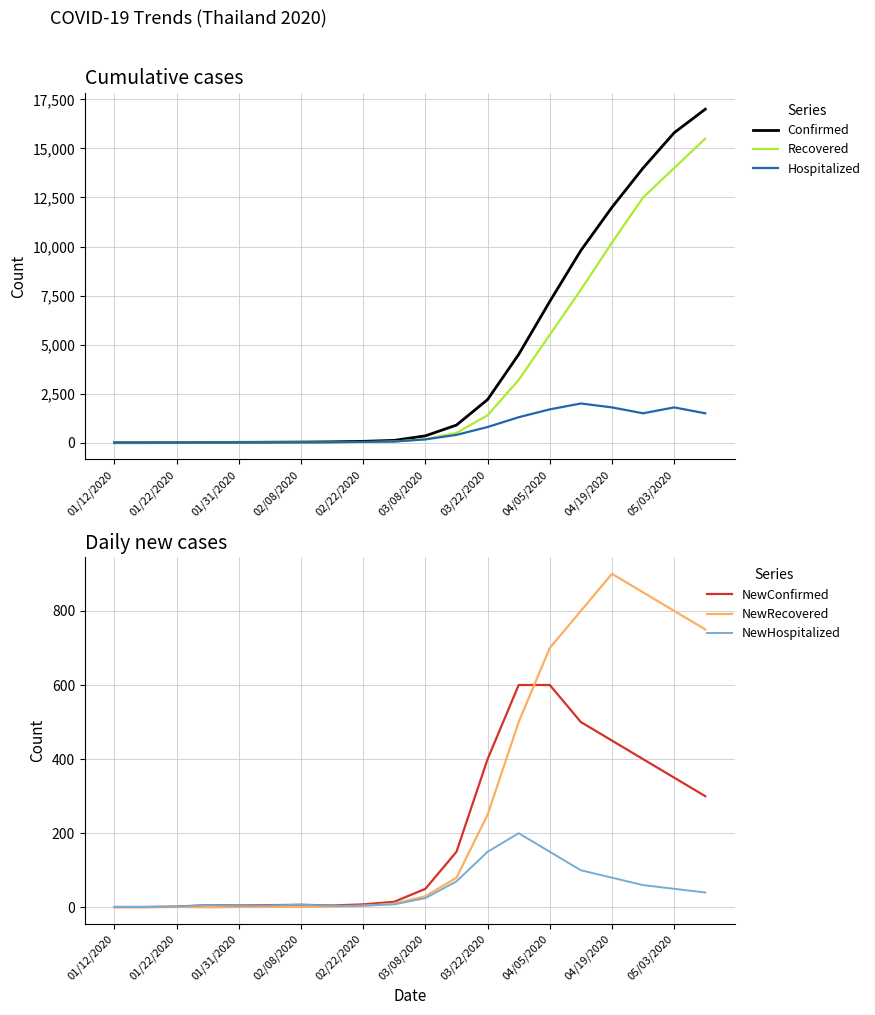

True or false: NewRecovered has more than 0 points higher than both neighbors.

True